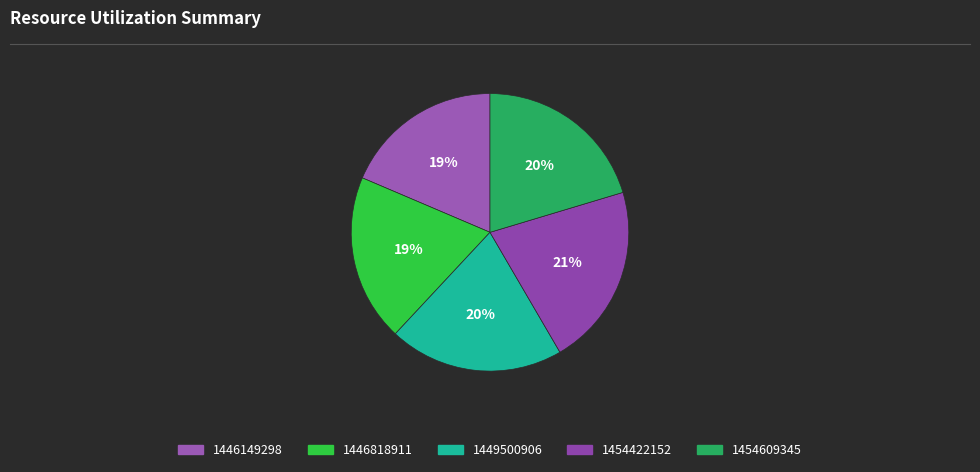

How many slices are in this pie chart?

5